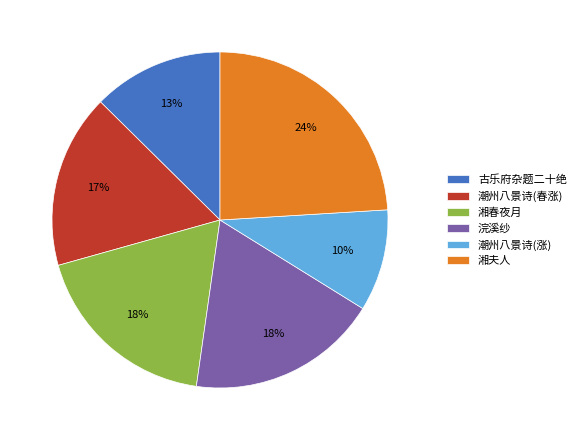

Combined, do 浣溪纱 and 古乐府杂题二十绝 account for over 50%?

No